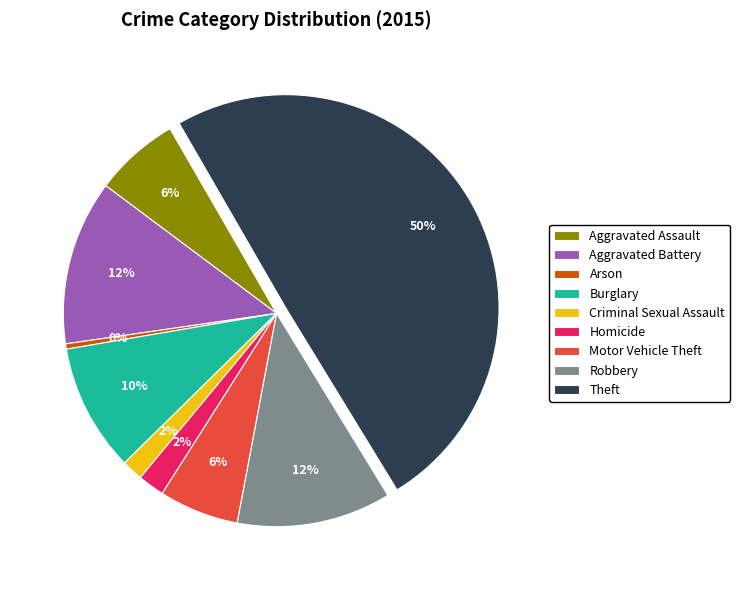

Is the sum of Criminal Sexual Assault and Arson greater than half?

No